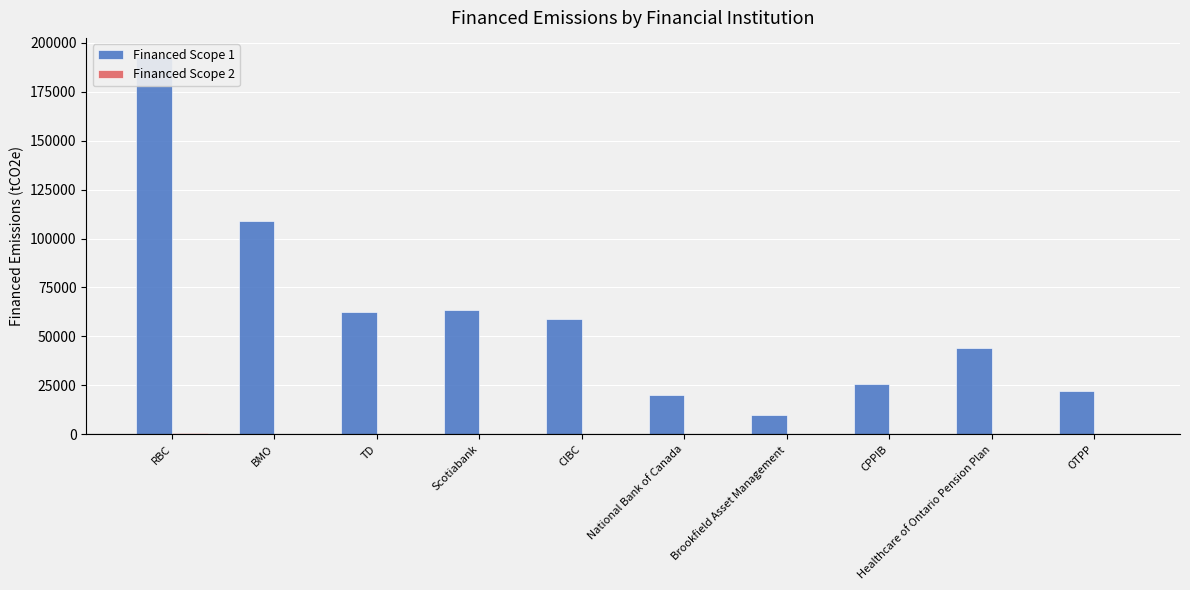

The Financed Scope 2 series shows 731.0 at RBC. True or false?

True